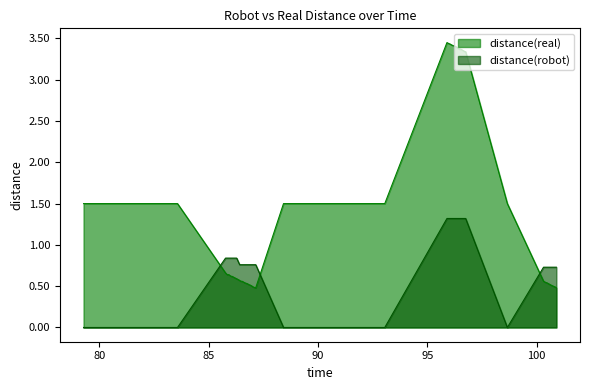

Which series has the largest range (max minus min)?

distance(real)